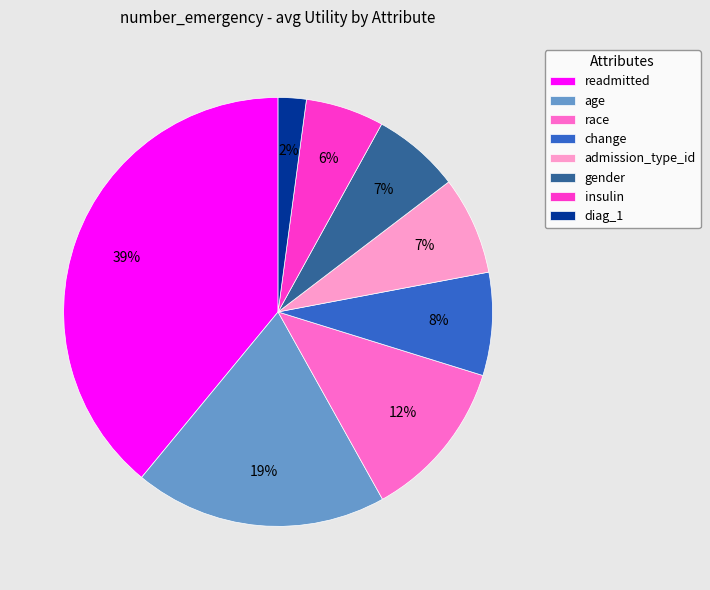

Which slice is the smallest?

diag_1